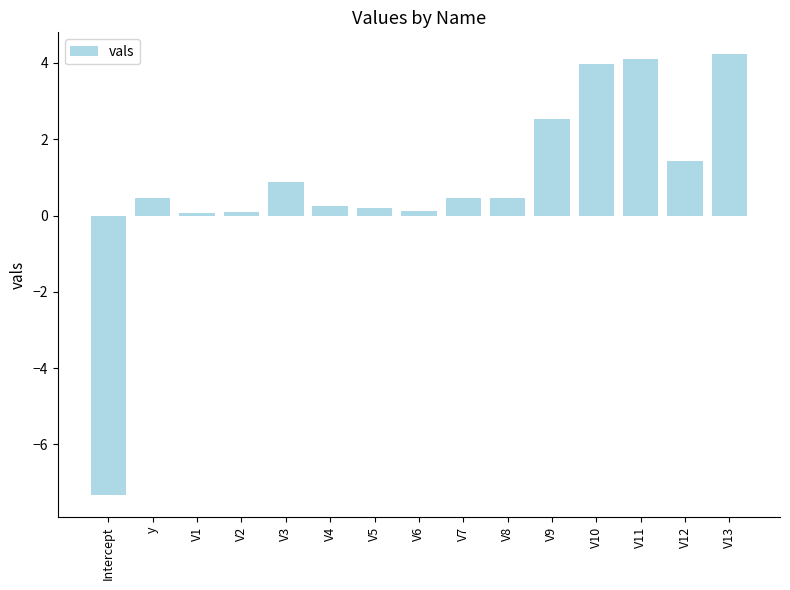

What value does the data have at V3?

0.9